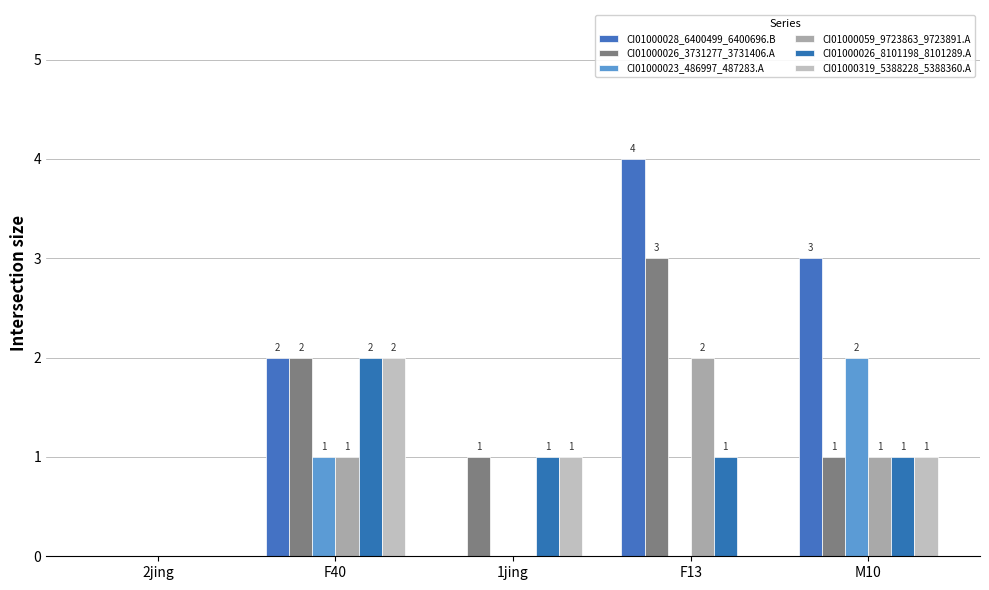

At how many categories does at least one series exceed 0?

4